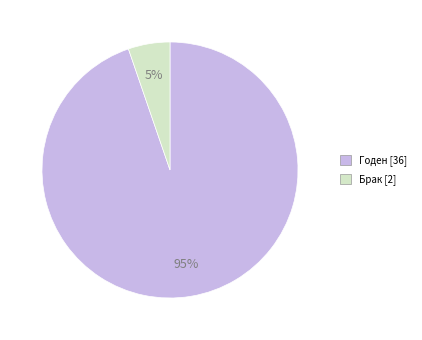

Is Годен the majority of the pie?

Yes